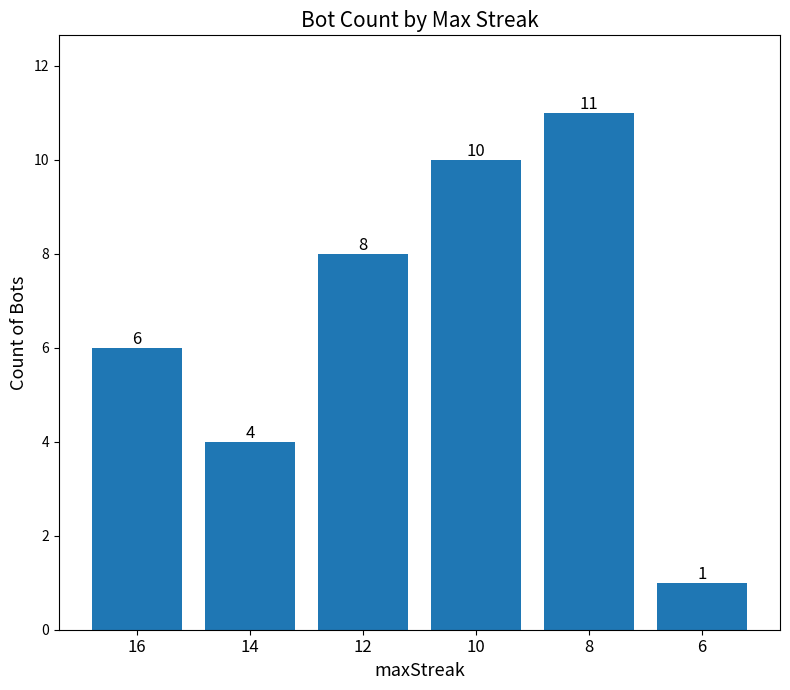

List the labels in order of value, smallest first.

6, 14, 16, 12, 10, 8